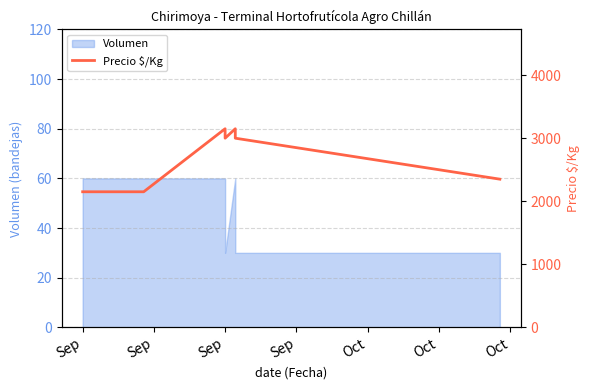

What is the smallest value displayed?

2150